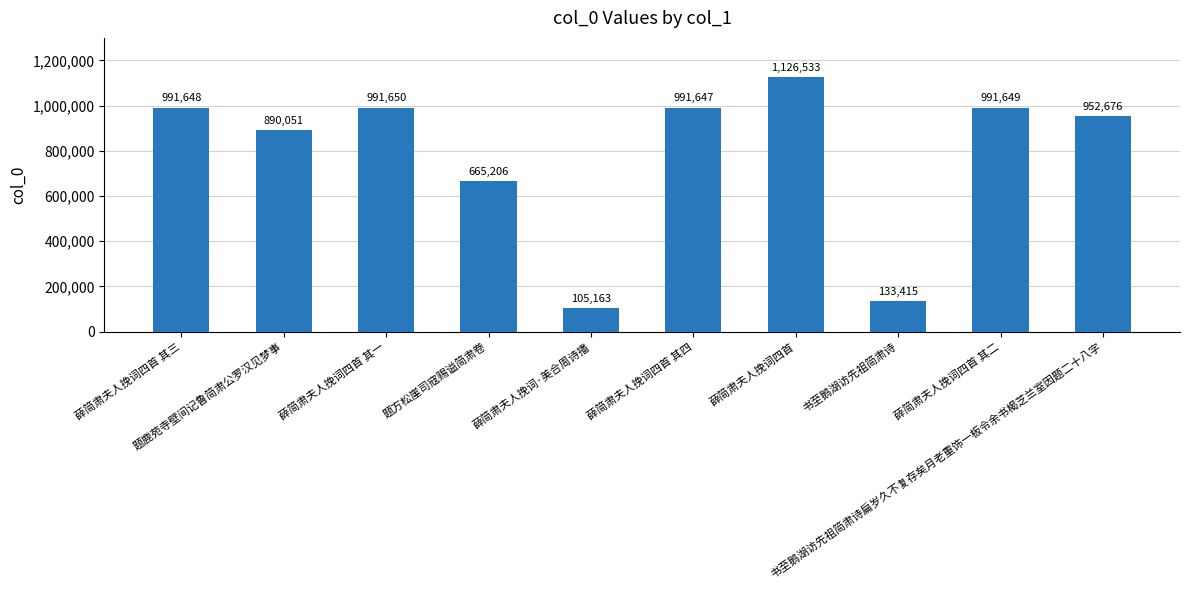

The value at 书至鹅湖访先祖简肃诗扁岁久不复存矣月老重饰一板令余书楬芝兰室因题二十八字 is 1555193. True or false?

False